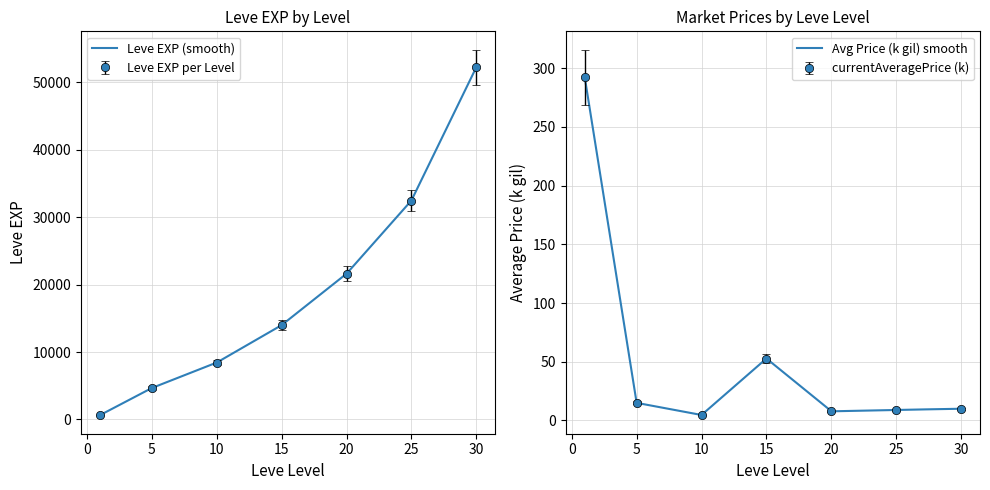

What is the total value across all series at 30?

101839.0